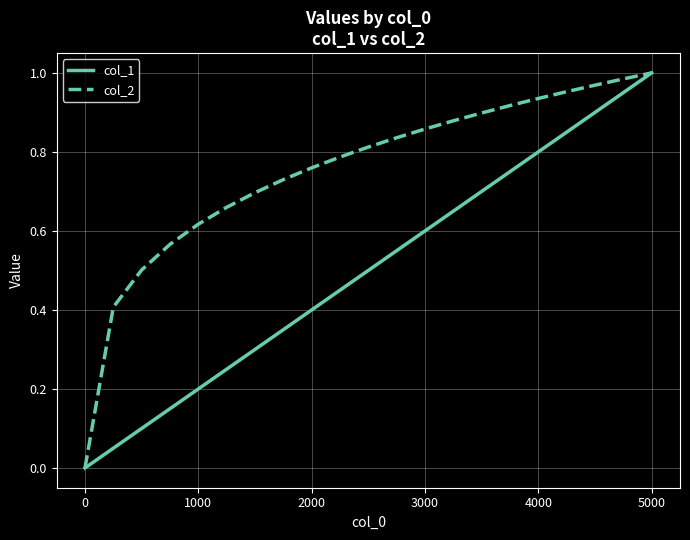

Which series has the largest total across all categories?

col_2